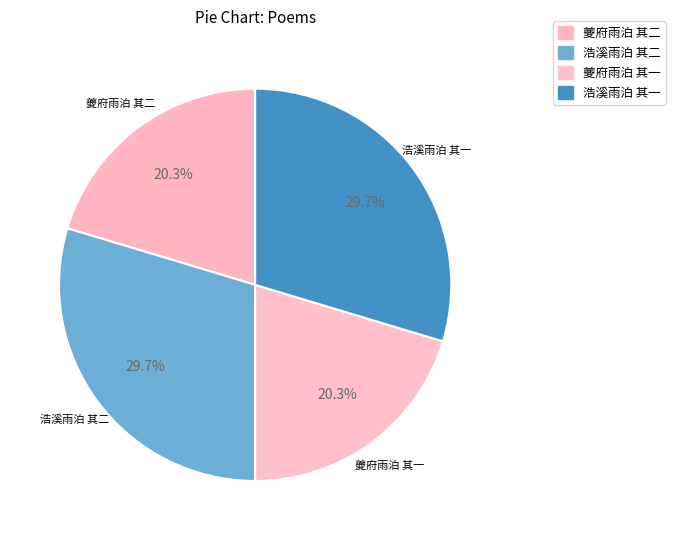

Rank the categories by value from highest to lowest.

浩溪雨泊 其二, 浩溪雨泊 其一, 夔府雨泊 其二, 夔府雨泊 其一